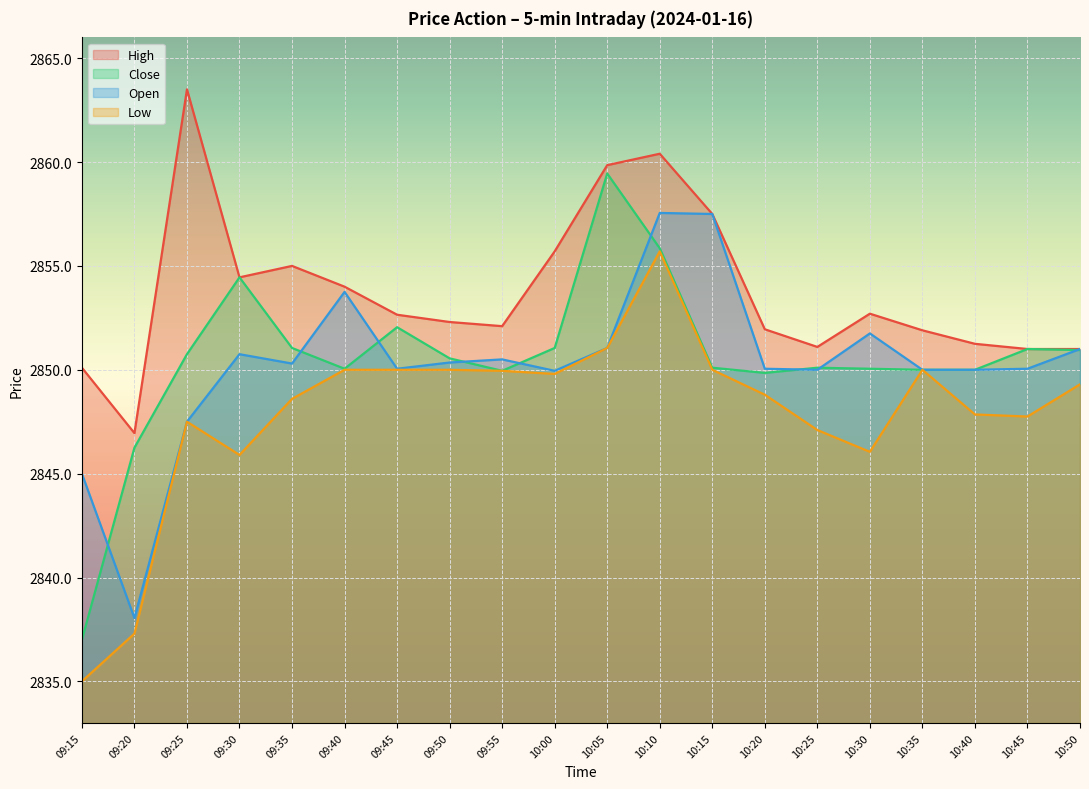

At which label does Low first exceed 2849?

09:40